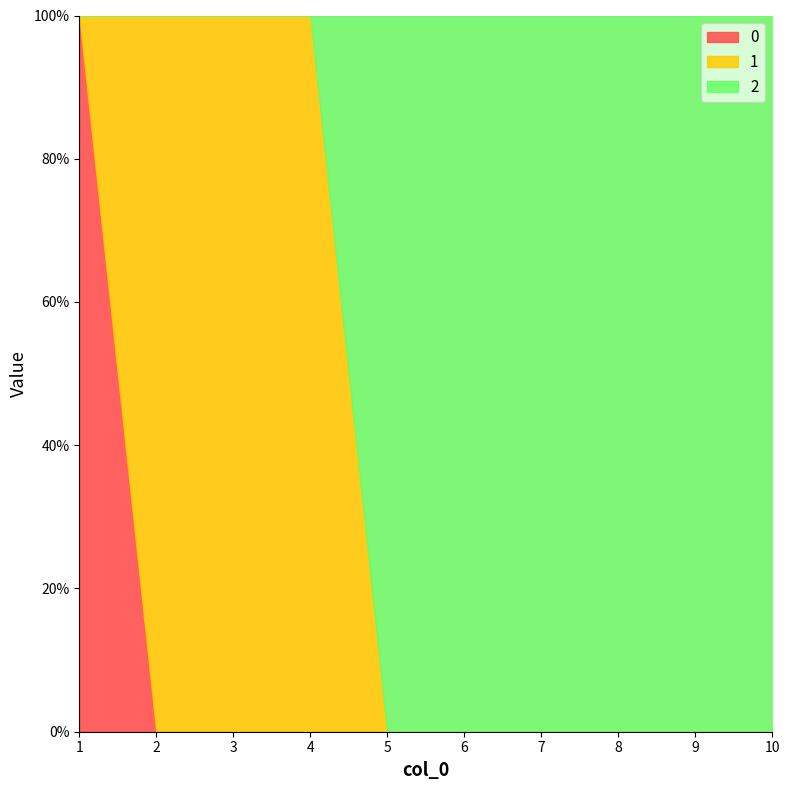

Which label corresponds to the largest value in the chart?

1